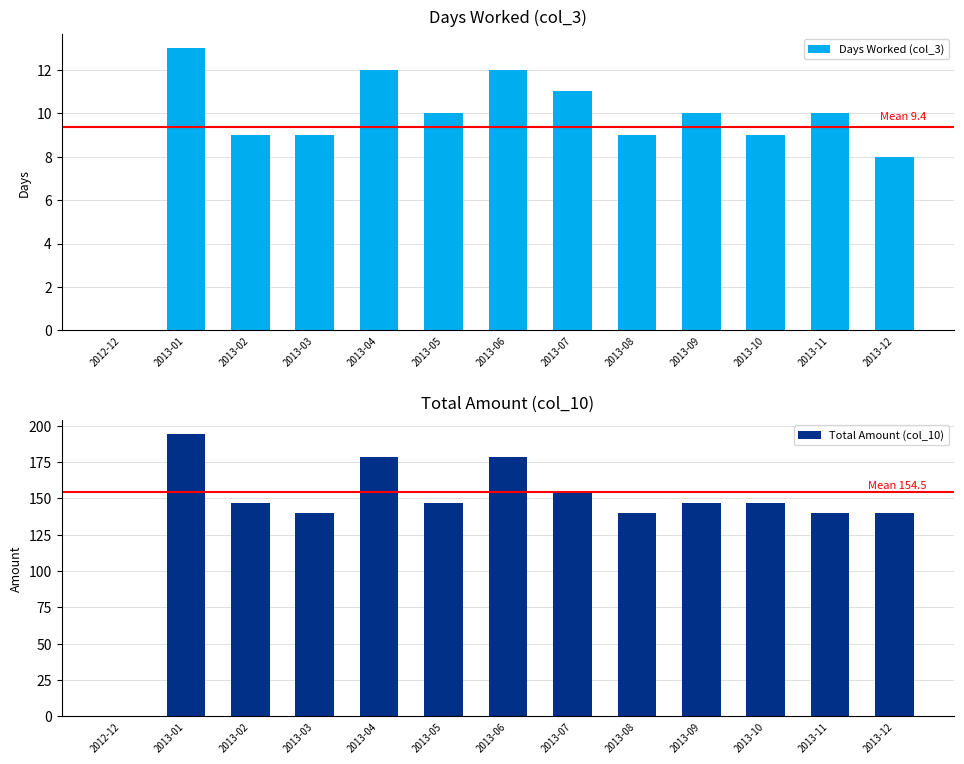

What is the difference between the maximum and minimum values in the Total Amount (col_10) series?

194.2